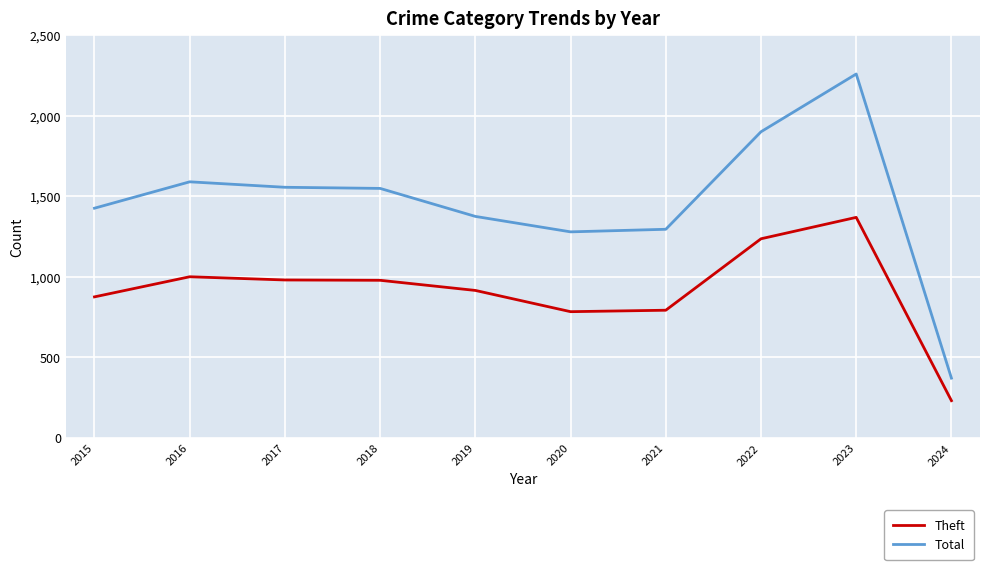

Is it true that Theft equals 331 at 2022?

False